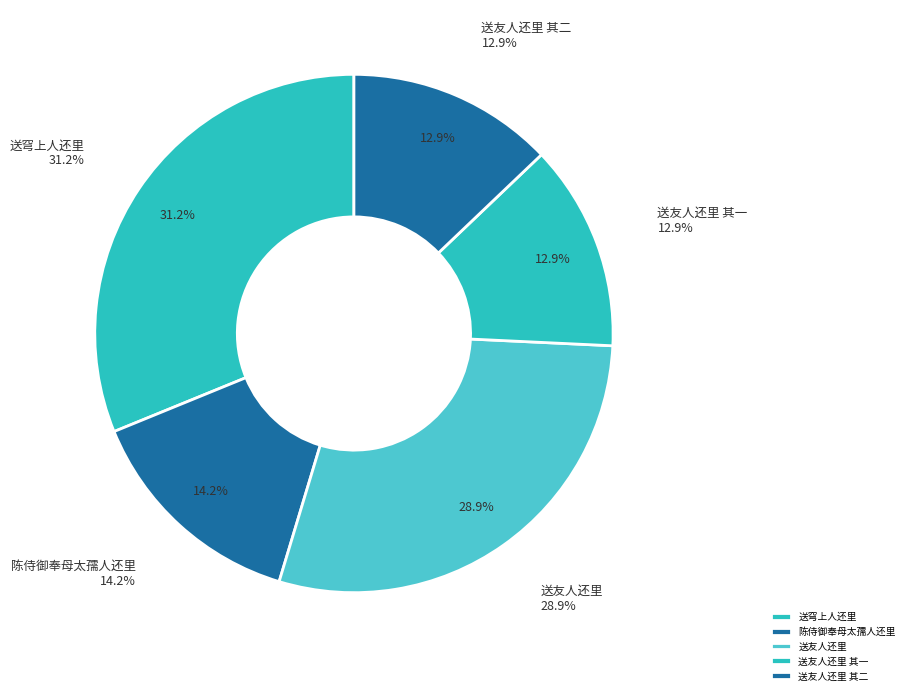

Which slice is the largest?

送穹上人还里